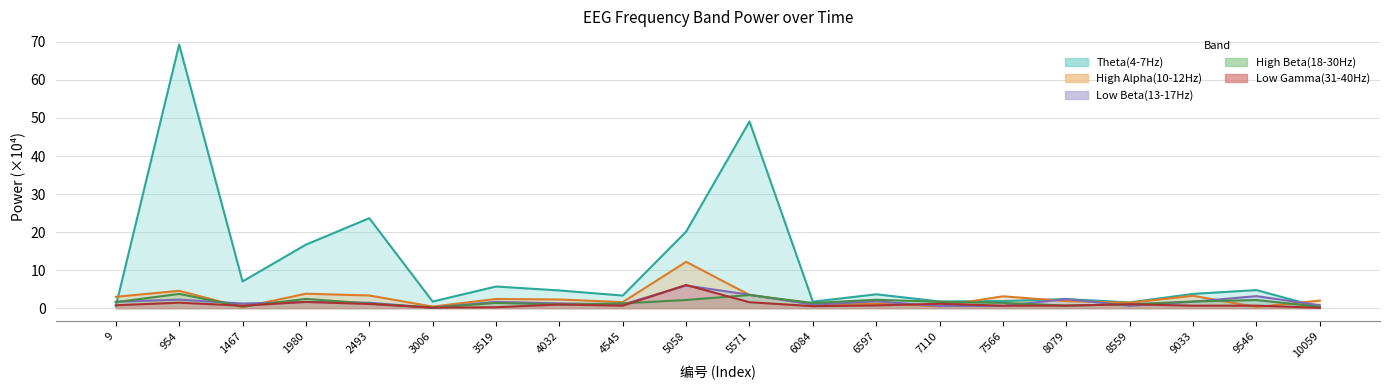

At how many categories does at least one series exceed 49?

2